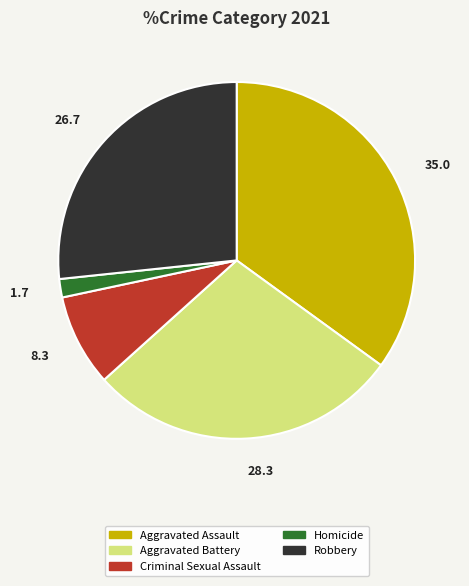

Between Aggravated Battery and Robbery, which is larger?

Aggravated Battery